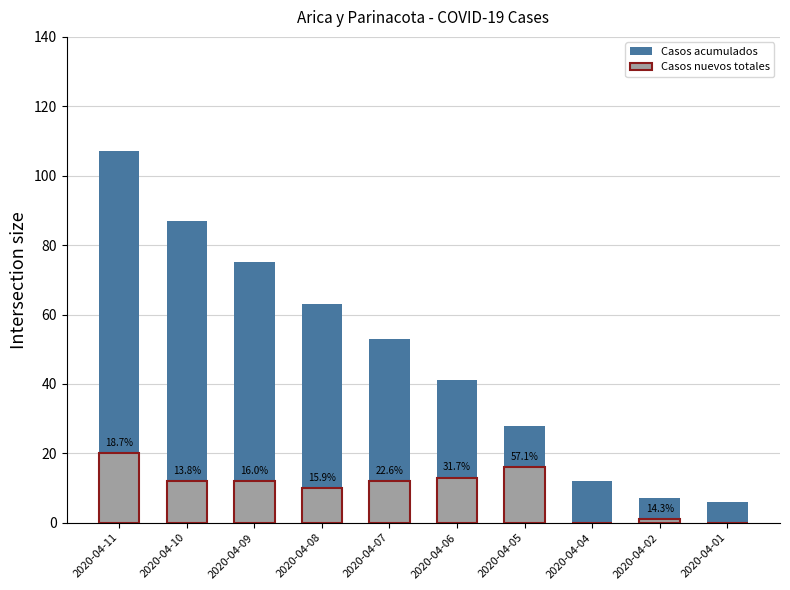

How many groups of bars are there?

10